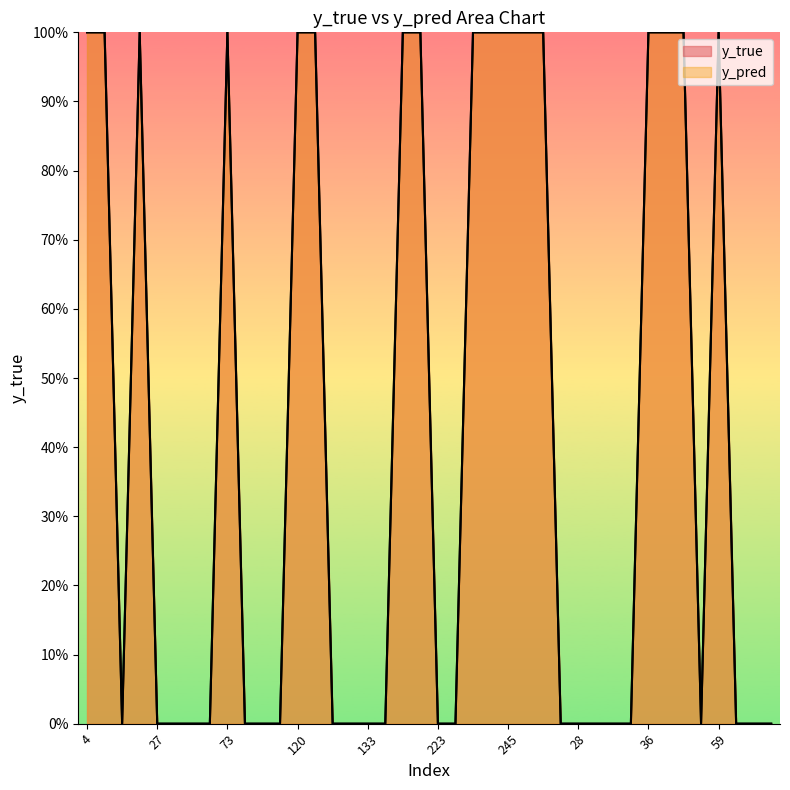

Which series has the widest spread of values?

y_true